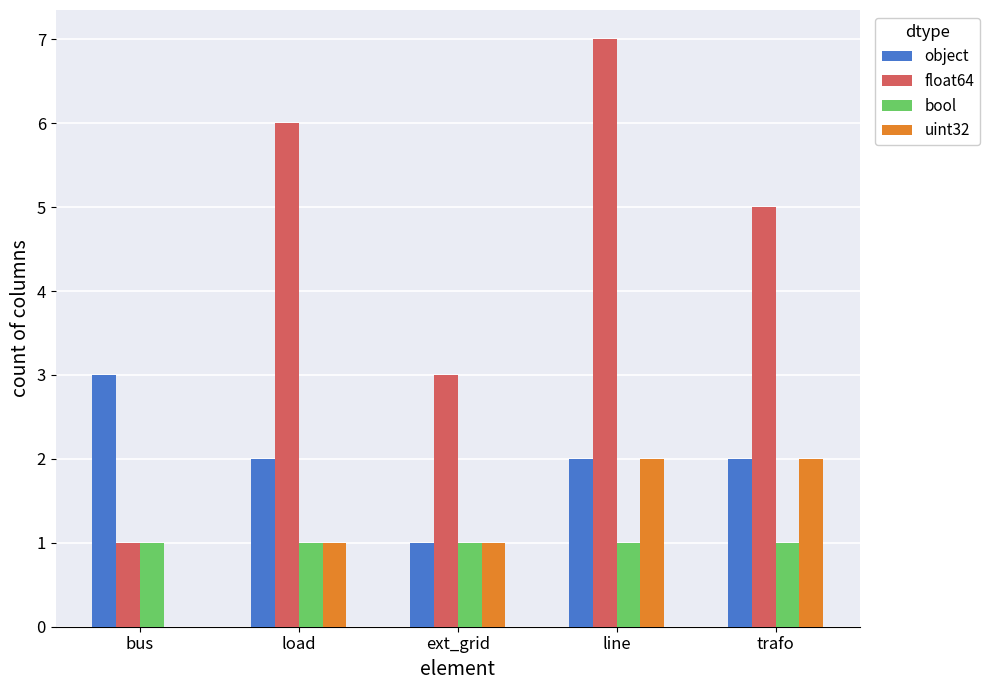

Is it true that object equals 3 at trafo?

False